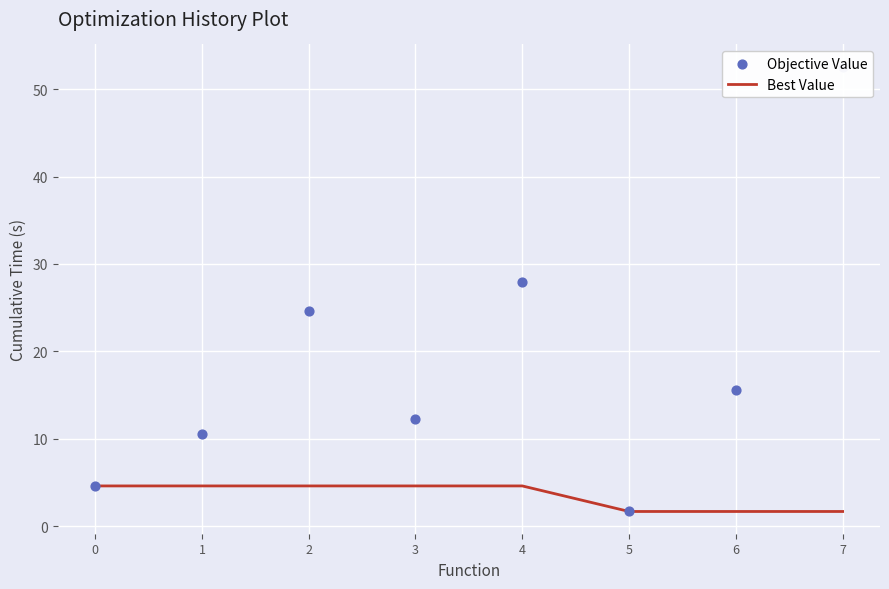

At which category is the sum across all series the highest?

7